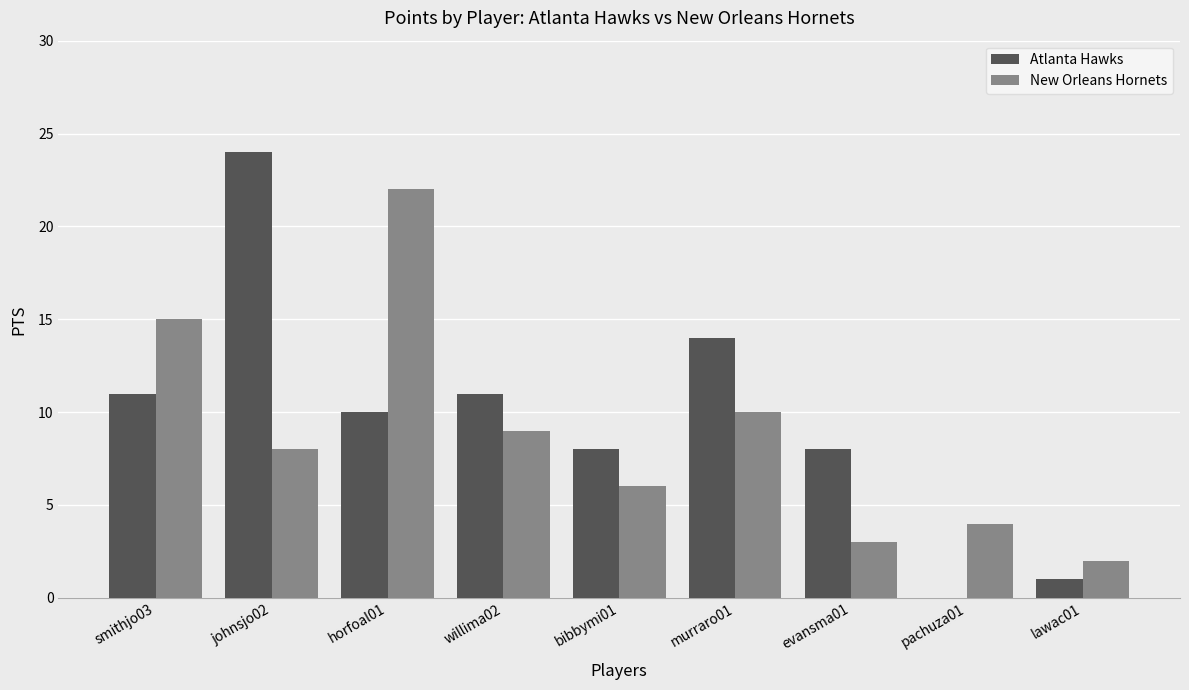

Which series has the largest total across all categories?

Atlanta Hawks